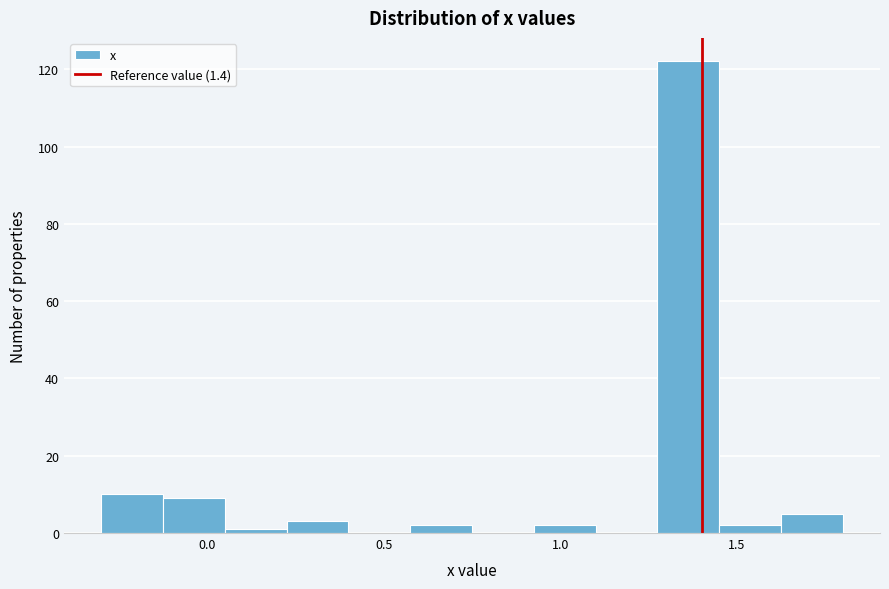

Read against the x-axis, roughly where is the centre of the tallest bar?

1.35